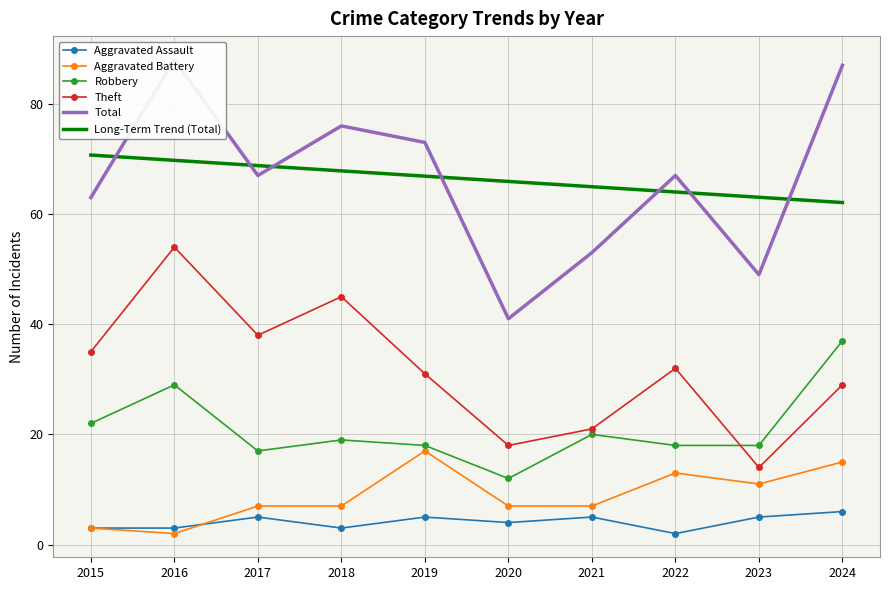

What are all the series names shown in the legend?

Aggravated Assault, Aggravated Battery, Robbery, Theft, Total, Long-Term Trend (Total)